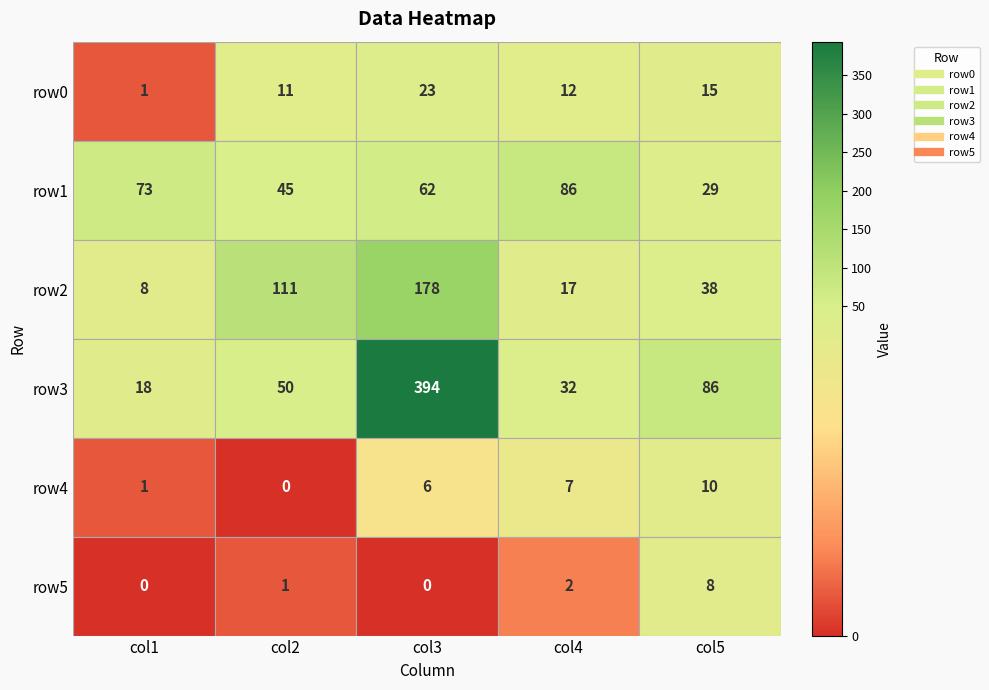

What is the spread (max minus min) of values at 3?

84